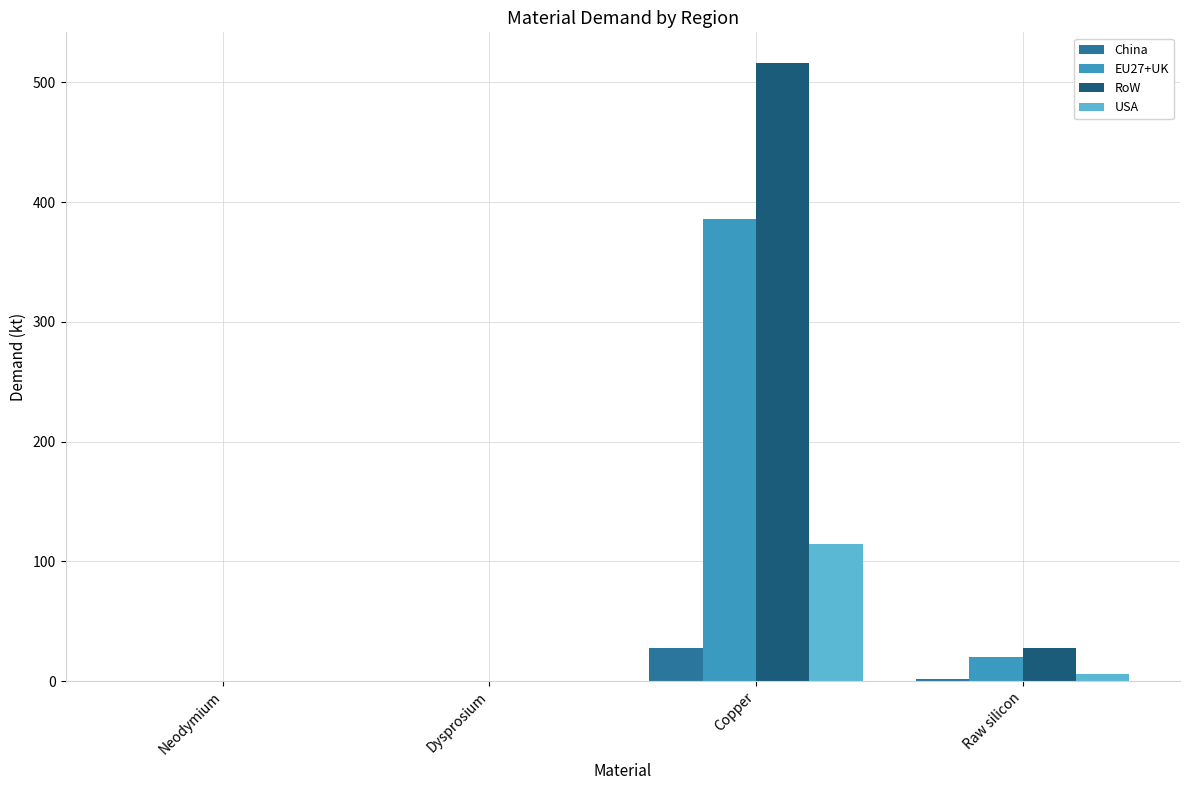

Read the USA value at Copper.

114.8